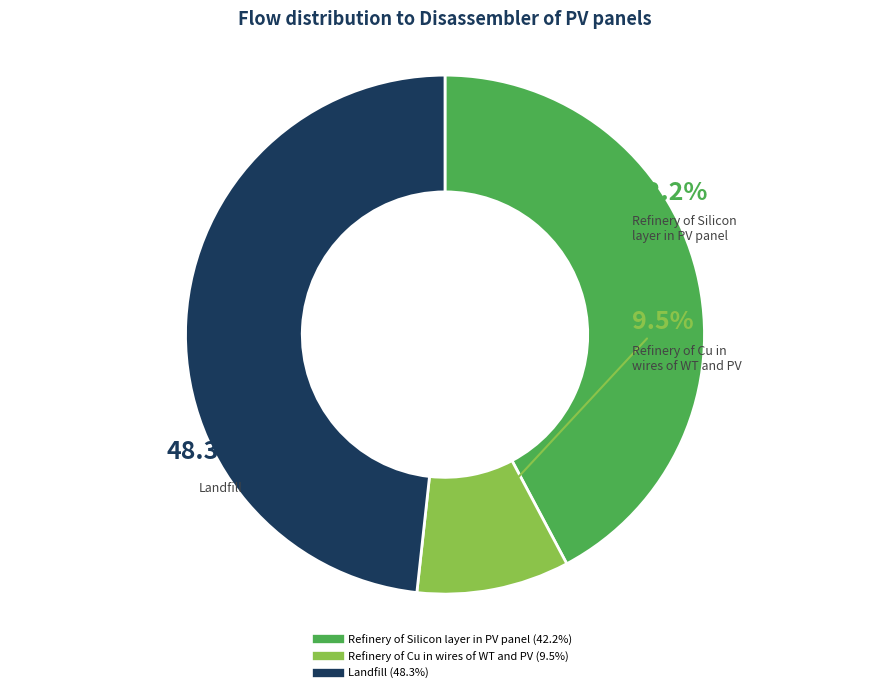

Is there any slice that represents more than half of the pie?

No